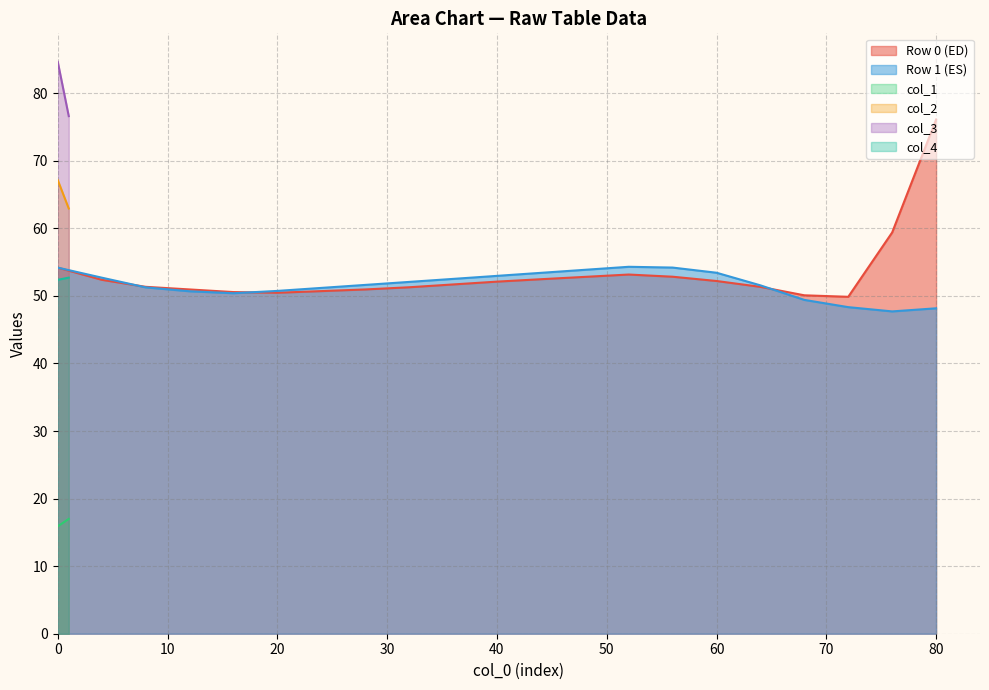

The value of col_5 at 0 is 25.7. True or false?

False